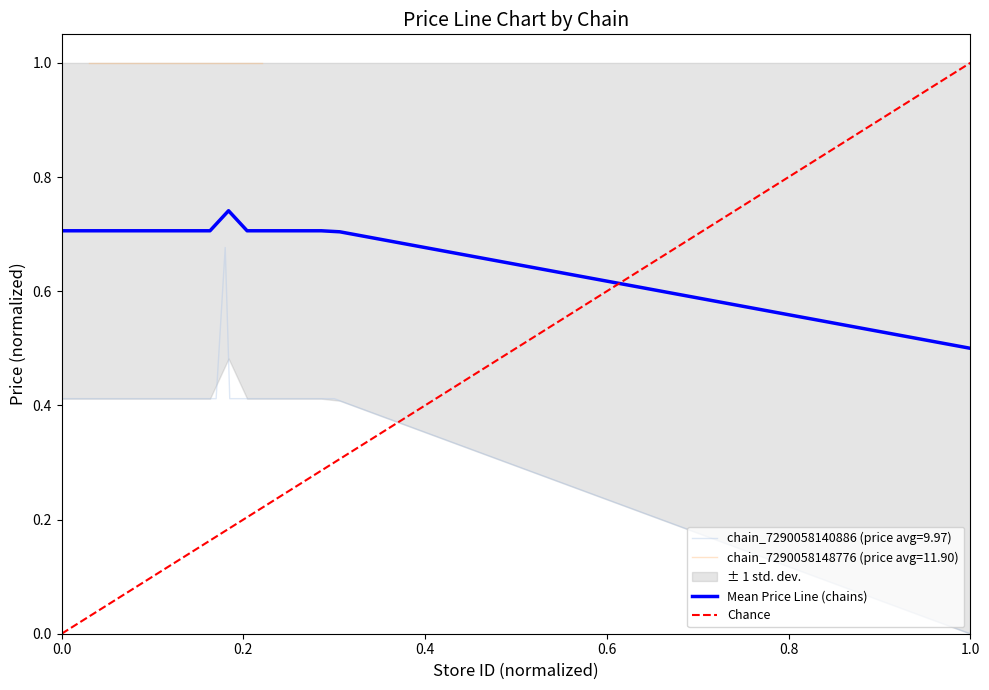

Which category has the lowest value in the chain_7290058140886 (price avg=9.97) series?

1.0